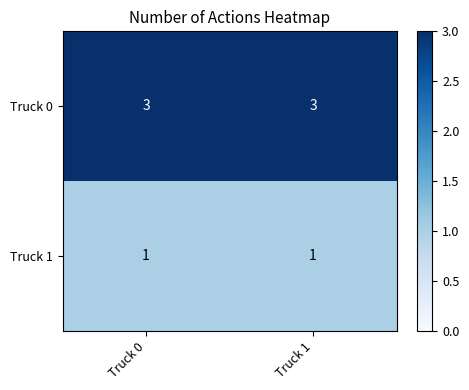

Is it true that Truck 1 equals 1 at Truck 1?

True